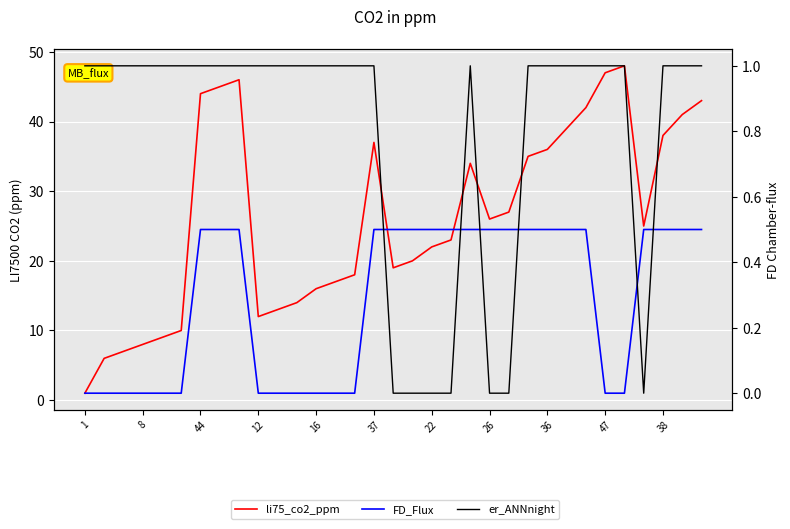

At which category is the sum across all series the highest?

28